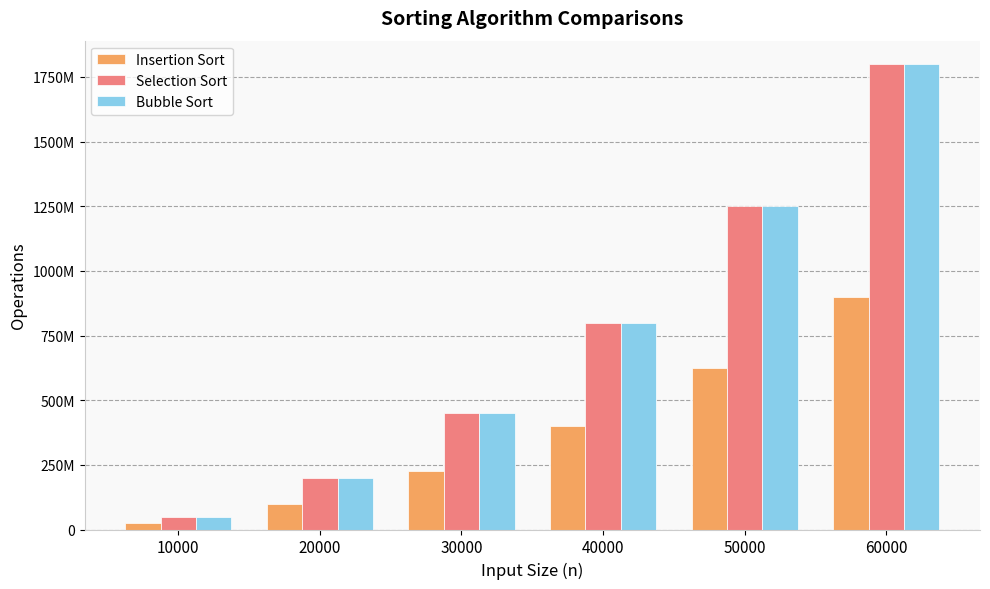

Reading left to right, what are all the values shown in this chart?

Insertion Sort: 24763879	99018231	224569514	399512724	622762118	897274563
Selection Sort: 50005000	200010000	450015000	800020000	1250025000	1800030000
Bubble Sort: 49995000	199990000	449985000	799980000	1249975000	1799970000